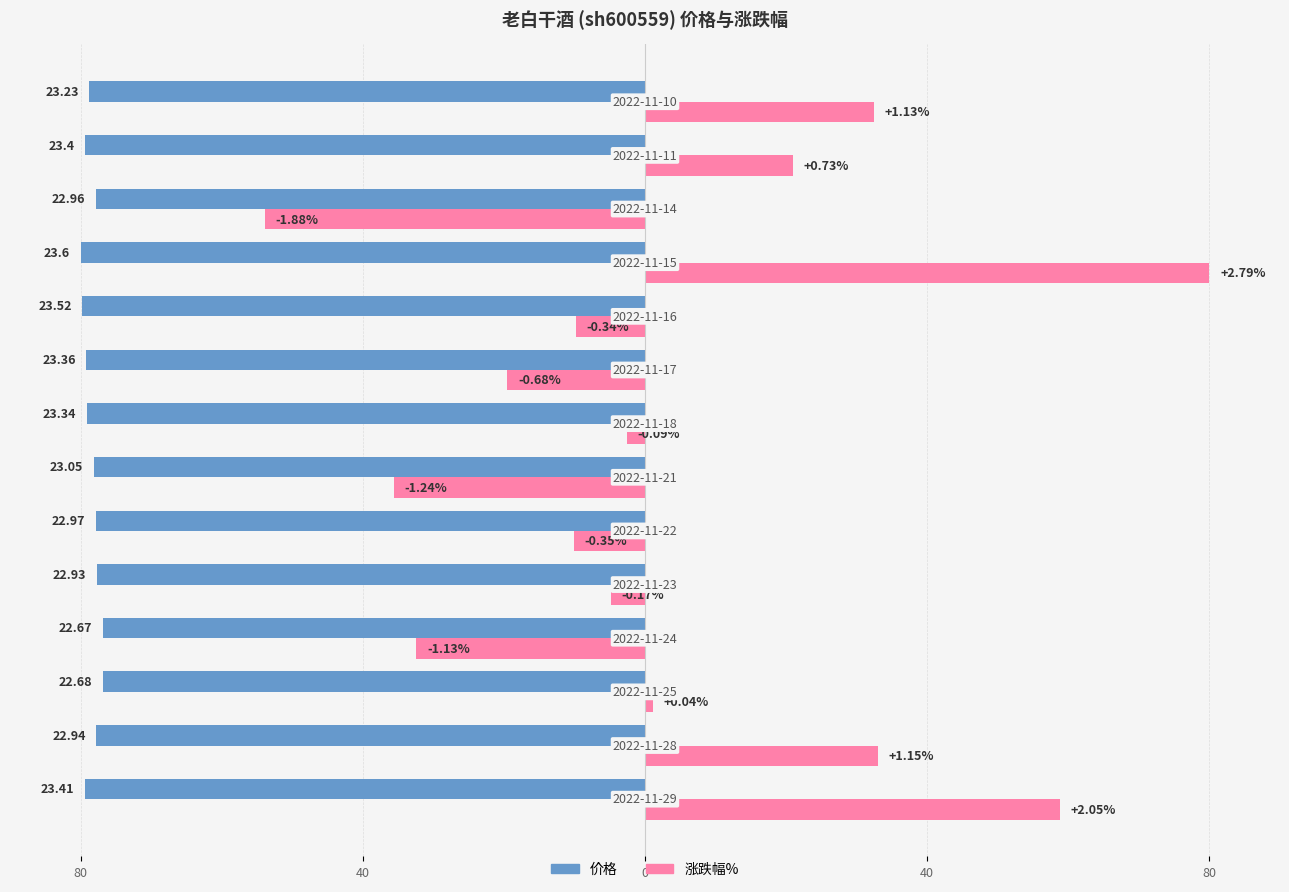

Reading left to right, transcribe all the data shown in this chart.

价格: -79.4	-77.8	-76.9	-76.8	-77.7	-77.9	-78.1	-79.1	-79.2	-79.7	-80.0	-77.8	-79.3	-78.7
涨跌幅%: 58.8	33.0	1.1	-32.4	-4.9	-10.0	-35.6	-2.6	-19.5	-9.7	80.0	-53.9	20.9	32.4